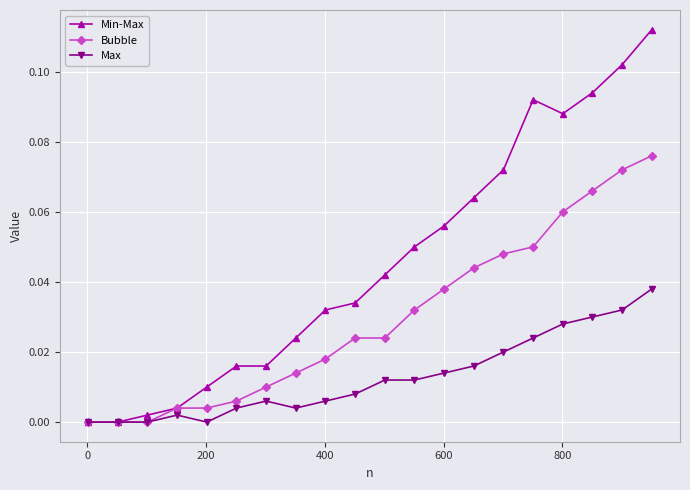

True or false: Min-Max has more than 0 points higher than both neighbors.

True